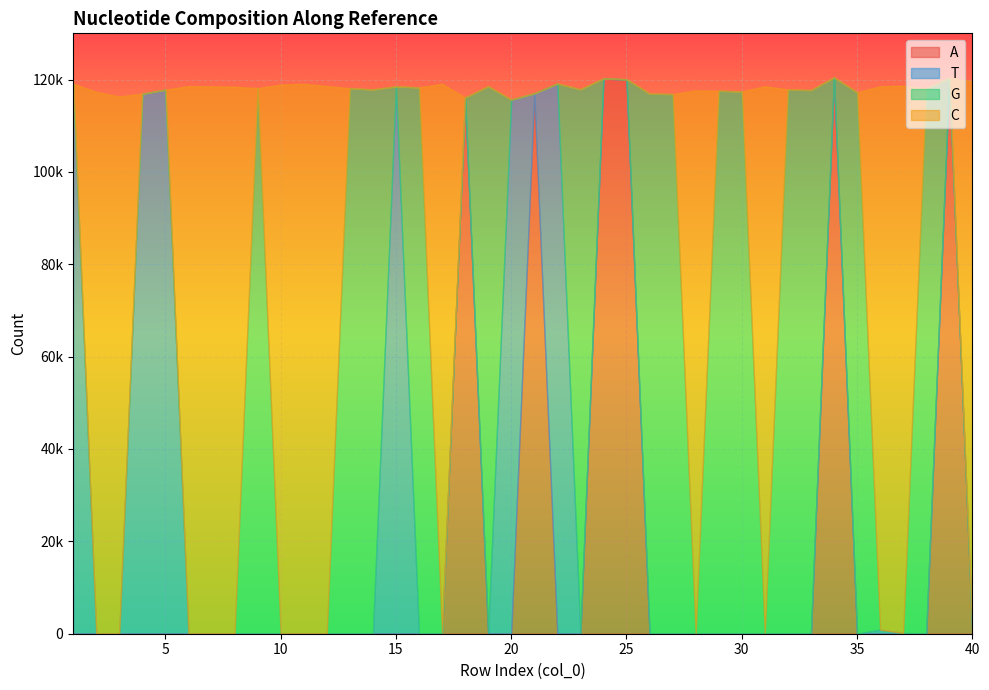

What are all the series names shown in the legend?

A, T, G, C